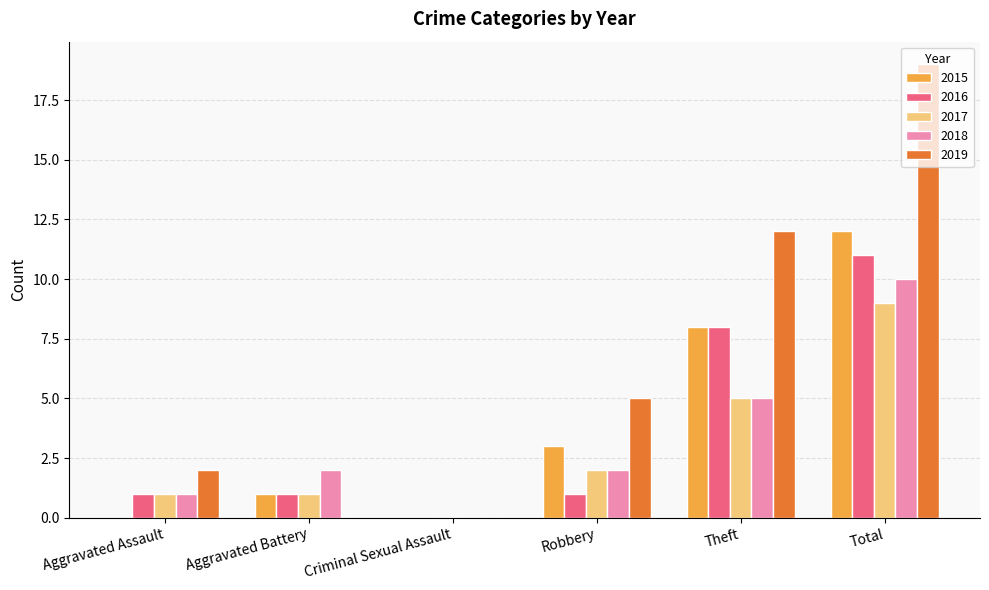

Which series has the largest total across all categories?

2019